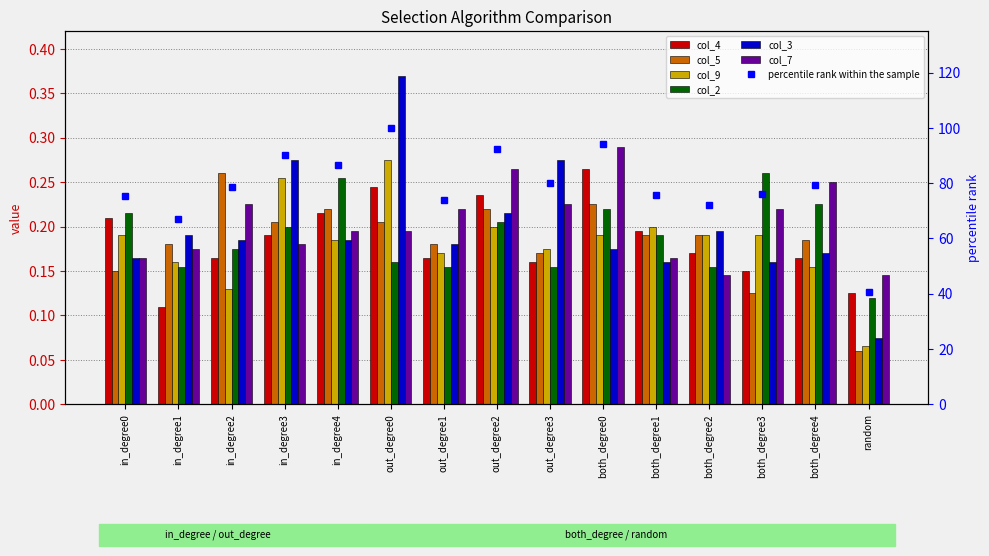

Reading right to left, list all the values displayed in this chart.

col_4: random=0.1	both_degree4=0.2	both_degree3=0.1	both_degree2=0.2	both_degree1=0.2	both_degree0=0.3	out_degree3=0.2	out_degree2=0.2	out_degree1=0.2	out_degree0=0.2	in_degree4=0.2	in_degree3=0.2	in_degree2=0.2	in_degree1=0.1	in_degree0=0.2
col_5: random=0.1	both_degree4=0.2	both_degree3=0.1	both_degree2=0.2	both_degree1=0.2	both_degree0=0.2	out_degree3=0.2	out_degree2=0.2	out_degree1=0.2	out_degree0=0.2	in_degree4=0.2	in_degree3=0.2	in_degree2=0.3	in_degree1=0.2	in_degree0=0.1
col_9: random=0.1	both_degree4=0.2	both_degree3=0.2	both_degree2=0.2	both_degree1=0.2	both_degree0=0.2	out_degree3=0.2	out_degree2=0.2	out_degree1=0.2	out_degree0=0.3	in_degree4=0.2	in_degree3=0.3	in_degree2=0.1	in_degree1=0.2	in_degree0=0.2
col_2: random=0.1	both_degree4=0.2	both_degree3=0.3	both_degree2=0.2	both_degree1=0.2	both_degree0=0.2	out_degree3=0.2	out_degree2=0.2	out_degree1=0.2	out_degree0=0.2	in_degree4=0.3	in_degree3=0.2	in_degree2=0.2	in_degree1=0.2	in_degree0=0.2
col_3: random=0.1	both_degree4=0.2	both_degree3=0.2	both_degree2=0.2	both_degree1=0.2	both_degree0=0.2	out_degree3=0.3	out_degree2=0.2	out_degree1=0.2	out_degree0=0.4	in_degree4=0.2	in_degree3=0.3	in_degree2=0.2	in_degree1=0.2	in_degree0=0.2
col_7: random=0.1	both_degree4=0.2	both_degree3=0.2	both_degree2=0.1	both_degree1=0.2	both_degree0=0.3	out_degree3=0.2	out_degree2=0.3	out_degree1=0.2	out_degree0=0.2	in_degree4=0.2	in_degree3=0.2	in_degree2=0.2	in_degree1=0.2	in_degree0=0.2